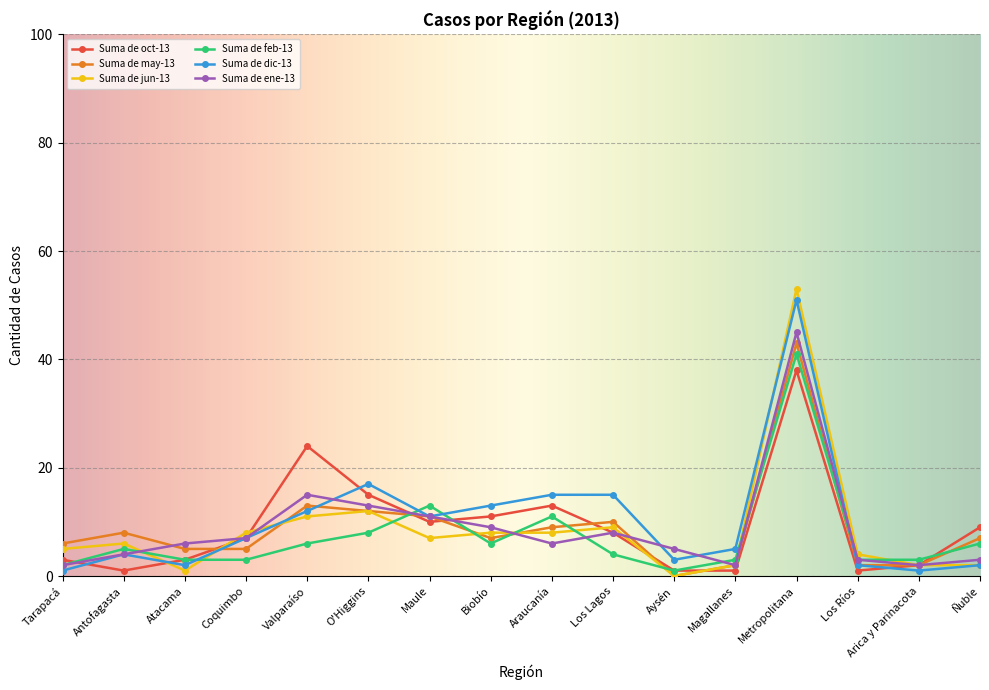

What is the difference between the highest and lowest values at Metropolitana?

15